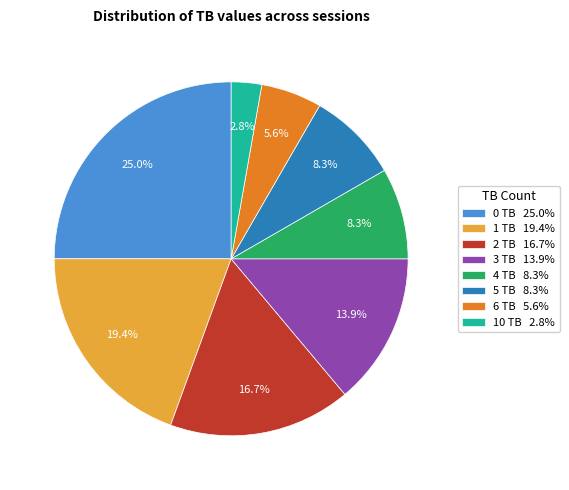

Which slice is the smallest?

10 TB